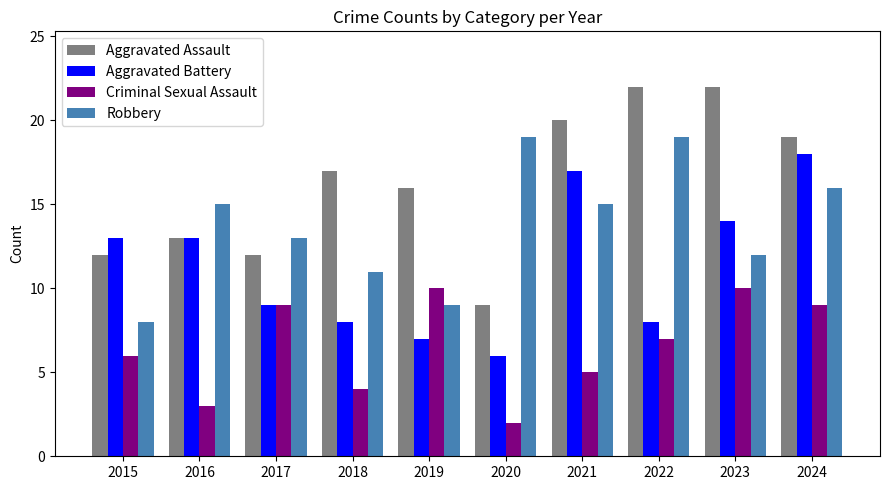

What is the minimum value for Robbery?

8